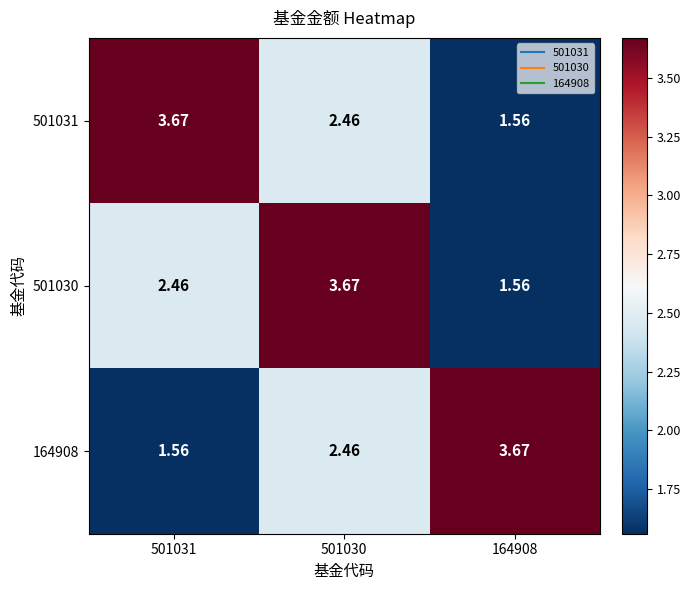

Is the value of 164908 at 164908 greater than the value of 501031 at 501030?

Yes